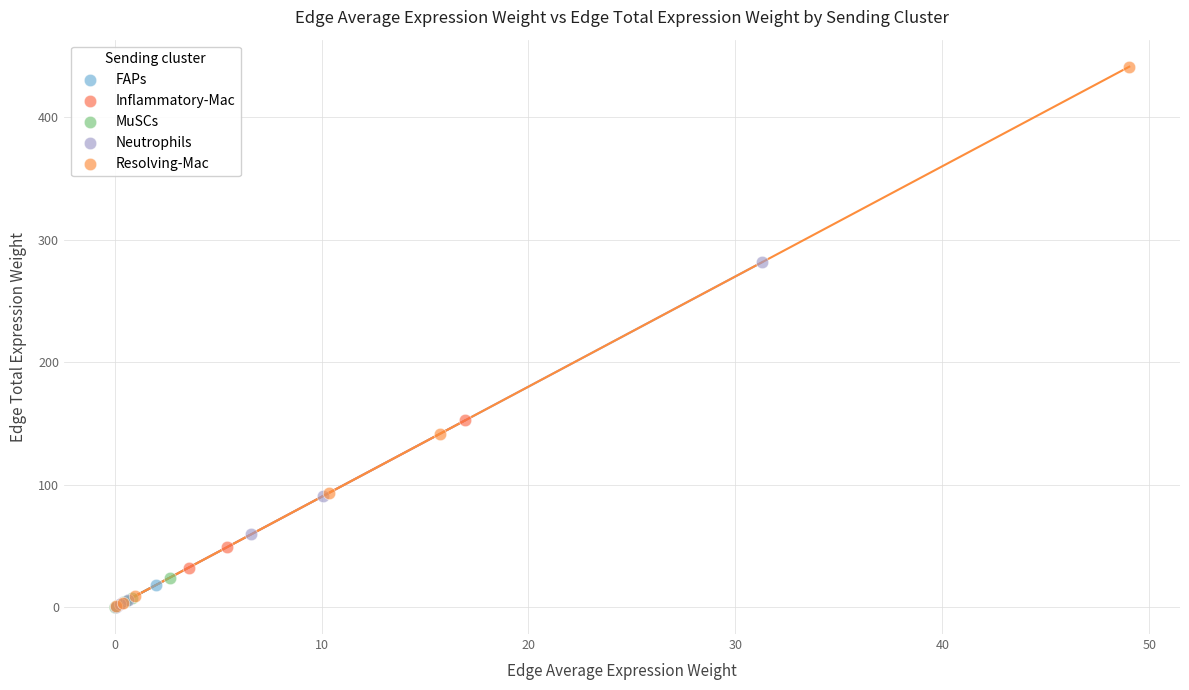

Which series has the largest Y range (max minus min)?

Resolving-Mac